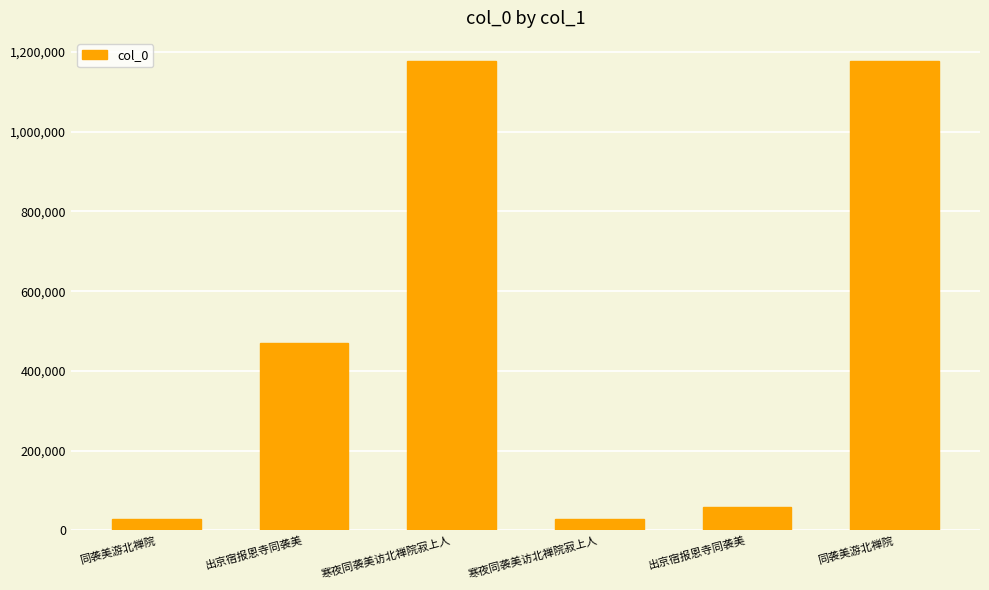

What is the smallest value displayed?

28242